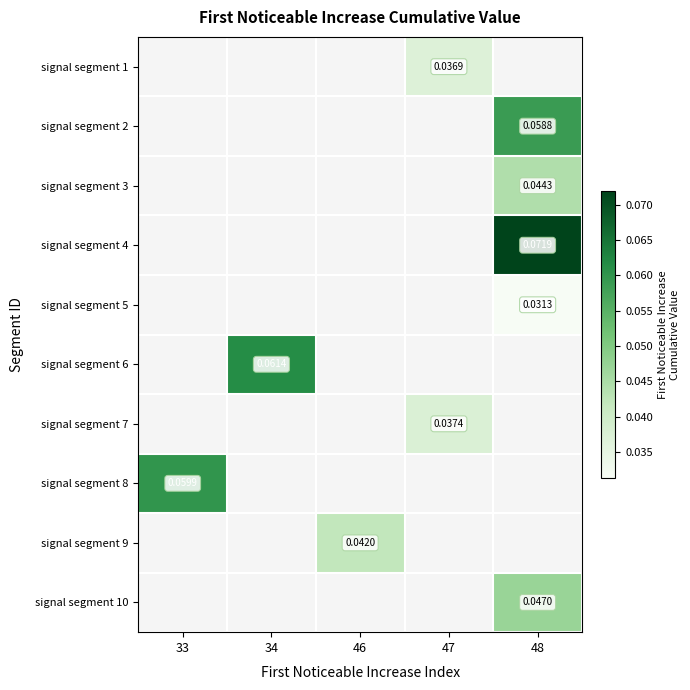

List the labels in order of signal segment 7 value, smallest first.

33, 34, 46, 47, 48